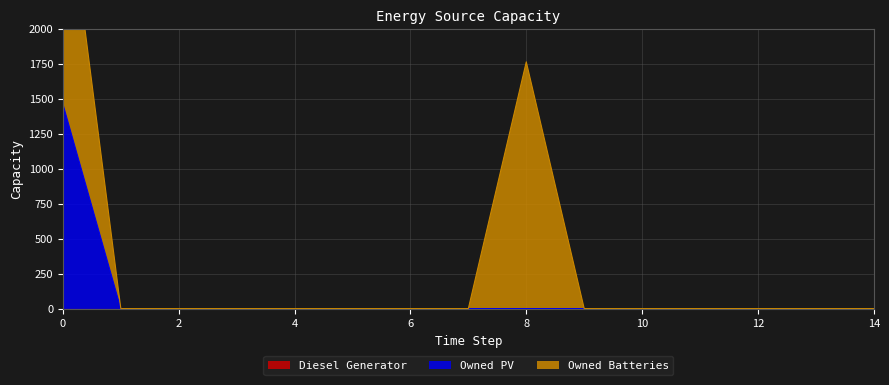

True or false: Owned PV and Diesel Generator intersect in this chart.

False